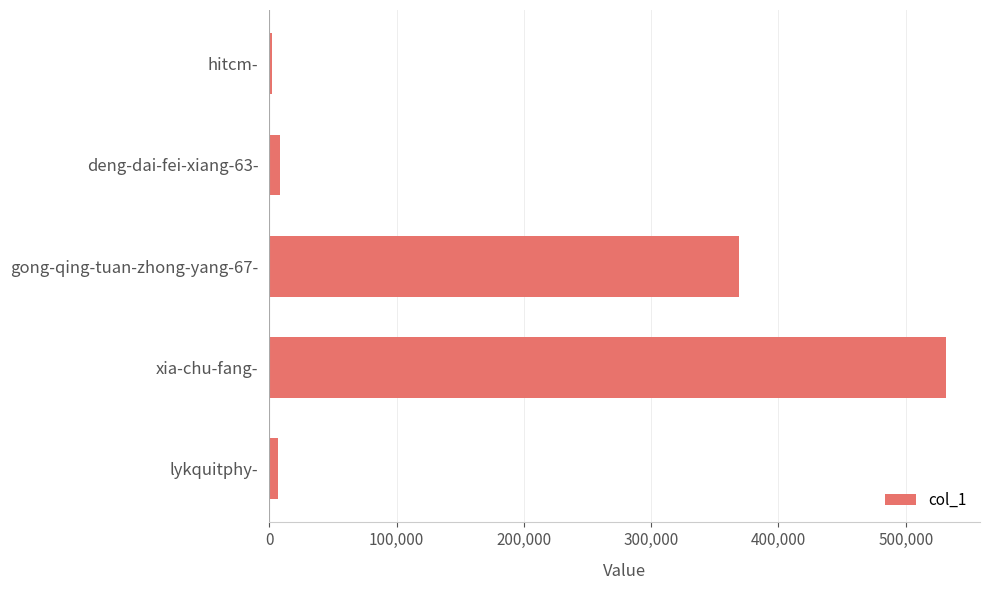

Is it true that the value at gong-qing-tuan-zhong-yang-67- is 369123?

True